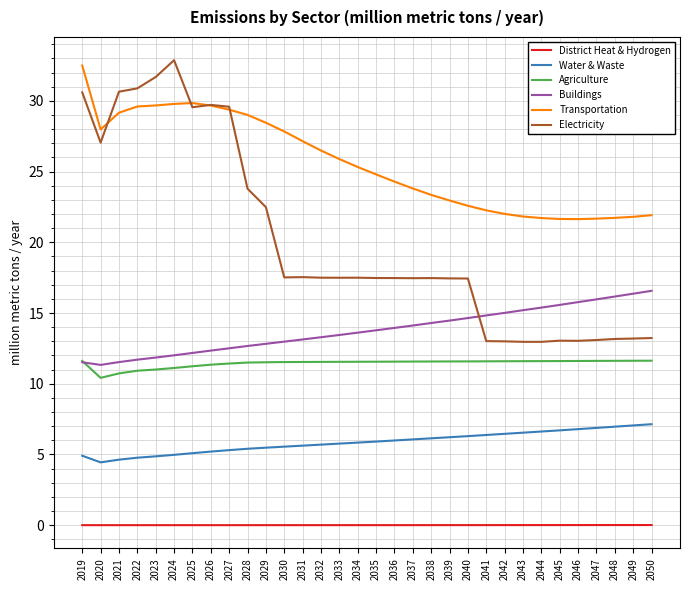

What is the sum of all Electricity values?

641.9